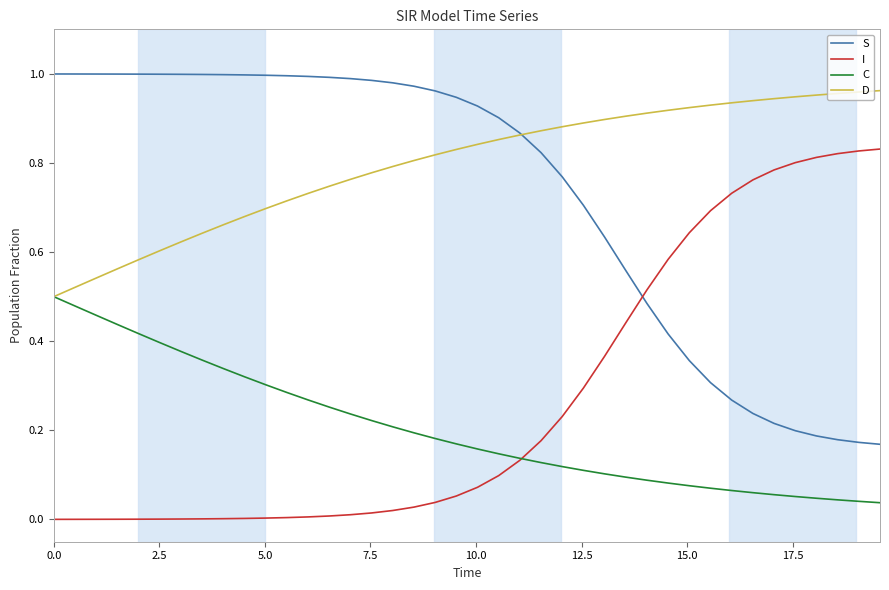

True or false: S and I intersect in this chart.

True